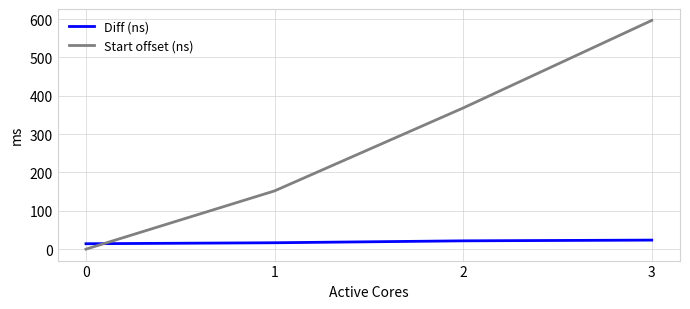

Rank the series at 0 from highest to lowest value.

Diff (ns), Start offset (ns)